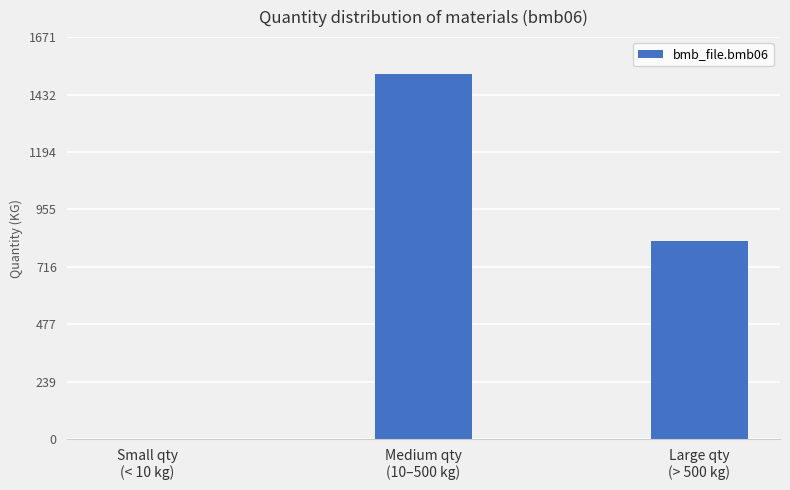

What is the greatest value displayed?

1519.0